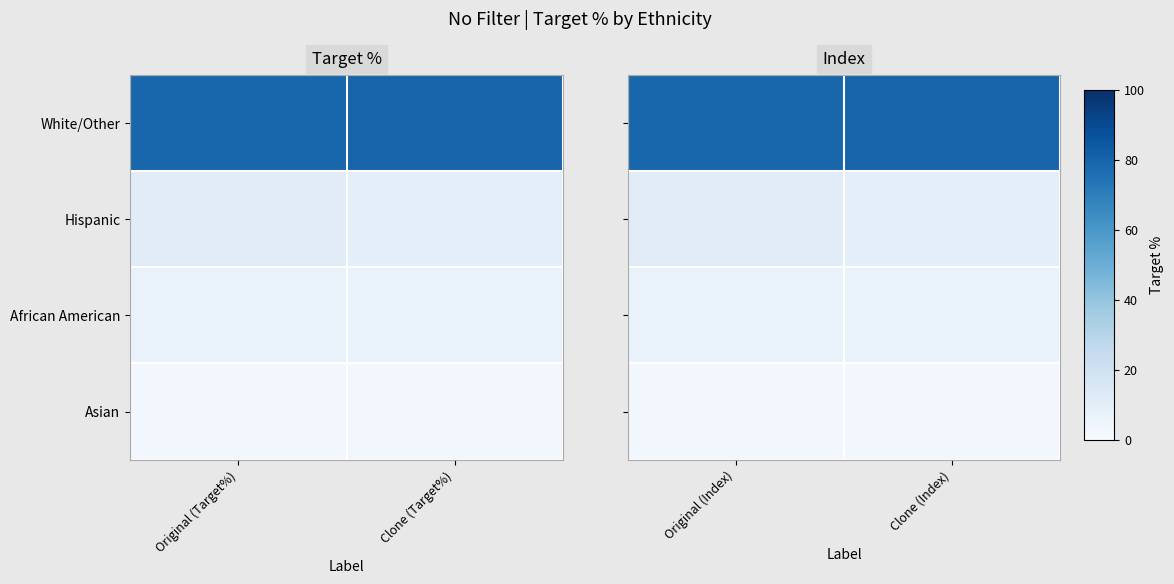

At which category is the sum across all series the highest?

Original (Index)